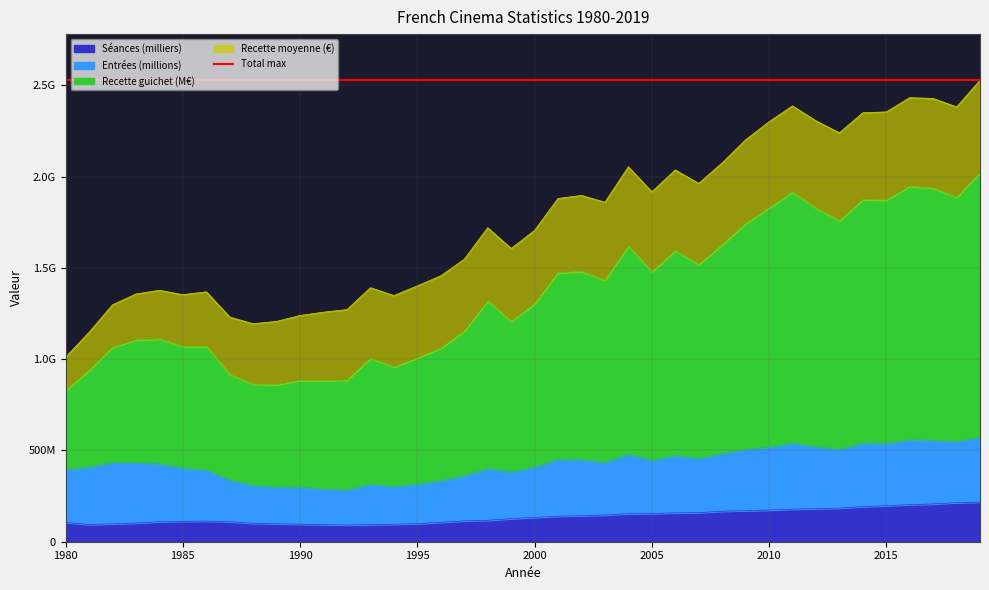

What is the average value of the Séances (milliers) series?

138817751.3